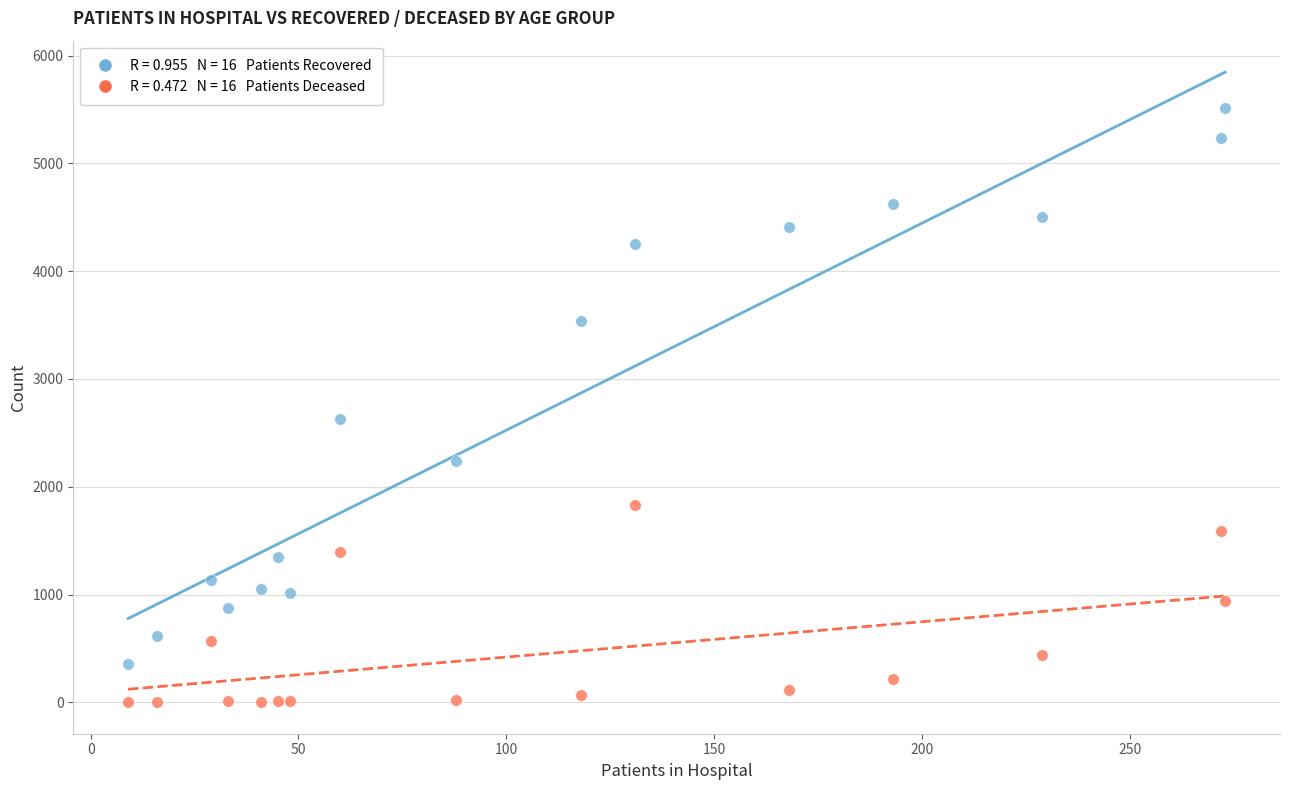

Across all series, what Y value is closest to 2756?

2629